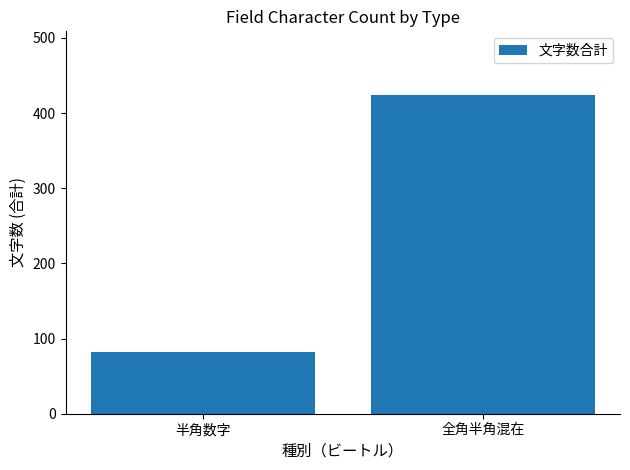

What is the sum of all values?

506